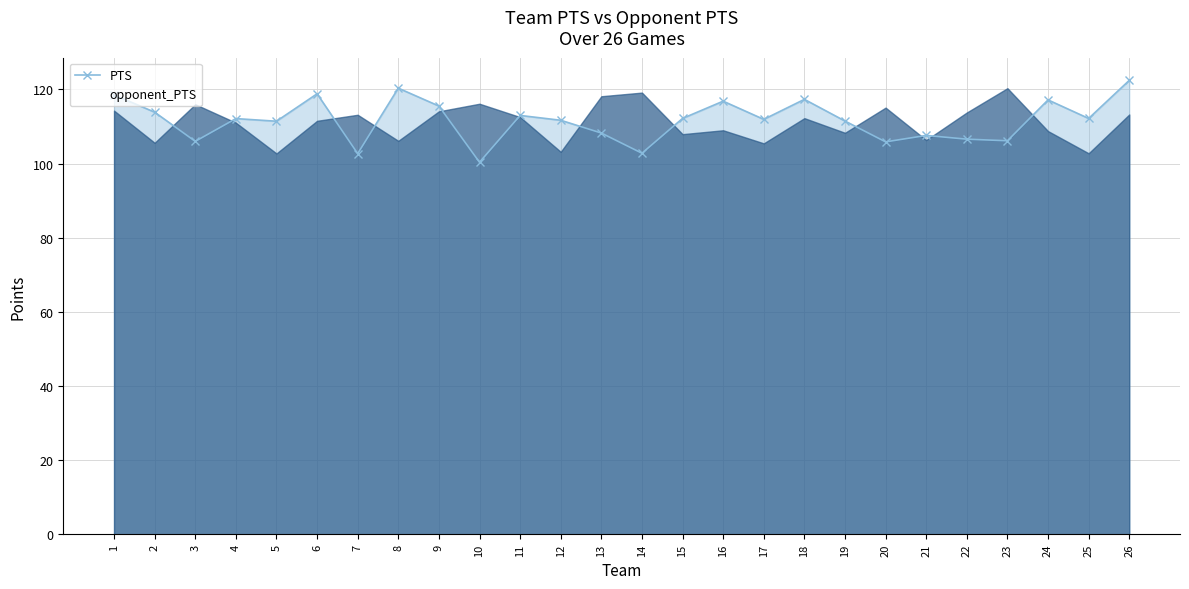

Reading left to right, transcribe all the data shown in this chart.

PTS: 118.5	113.9	106.0	112.1	111.4	118.8	102.7	120.3	115.5	100.3	113.0	111.7	108.2	102.8	112.2	116.8	111.9	117.3	111.5	105.8	107.6	106.6	106.2	117.2	112.2	122.4
opponent_PTS: 114.3	105.6	116.0	111.0	102.7	111.5	113.2	106.1	114.1	116.1	112.5	103.2	118.2	119.1	107.9	109.0	105.5	112.2	108.3	115.1	106.3	113.8	120.3	108.8	102.8	113.2